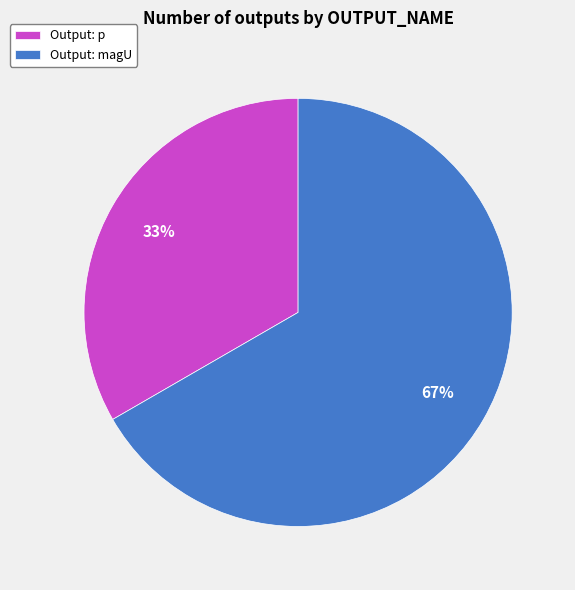

Do Output: magU and Output: p together represent more than half of the pie?

Yes